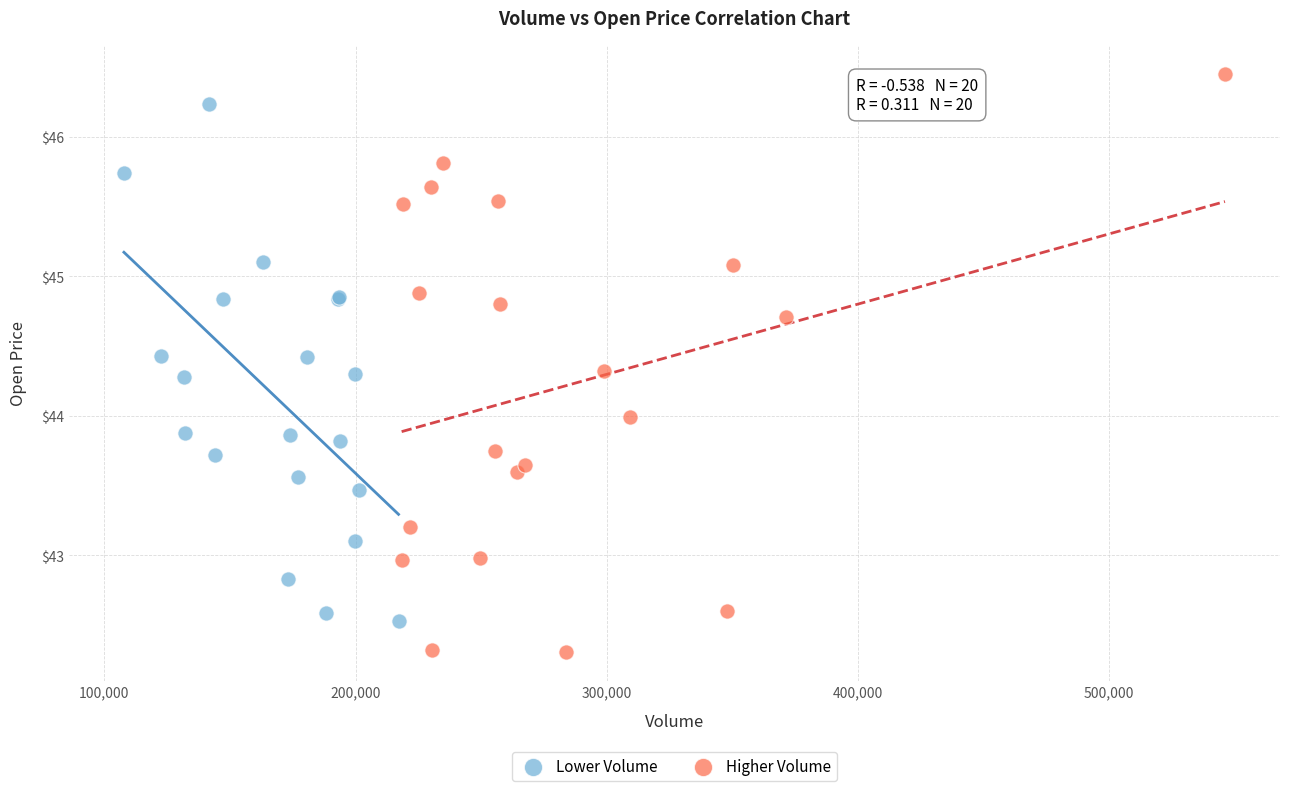

Which series has the largest Y range (max minus min)?

Higher Volume